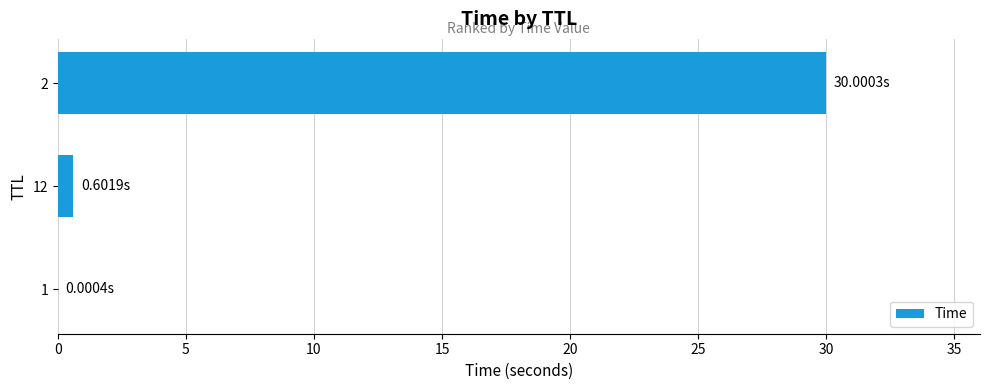

What is the sum of all values?

30.6